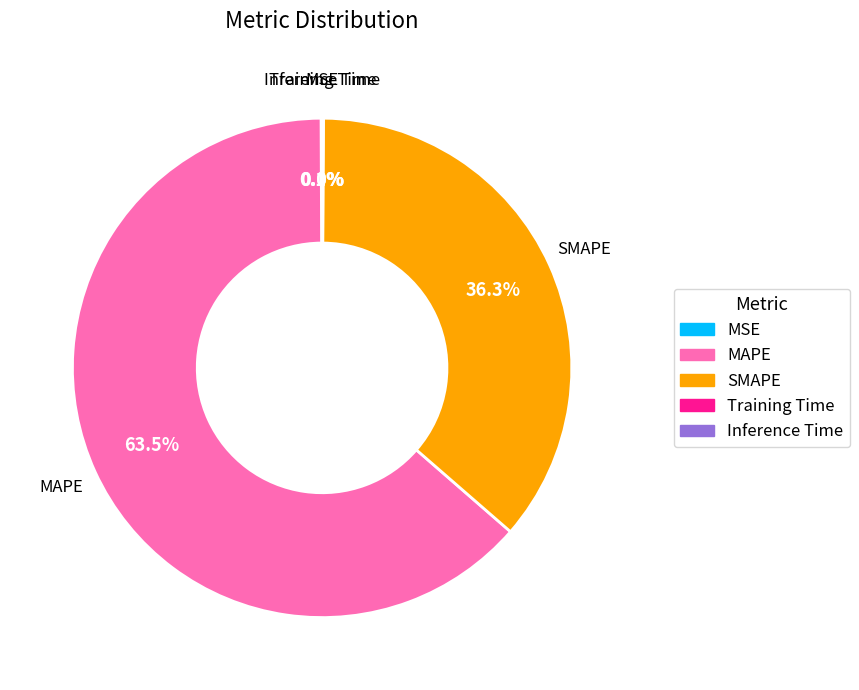

Which category has the biggest portion of the pie?

MAPE